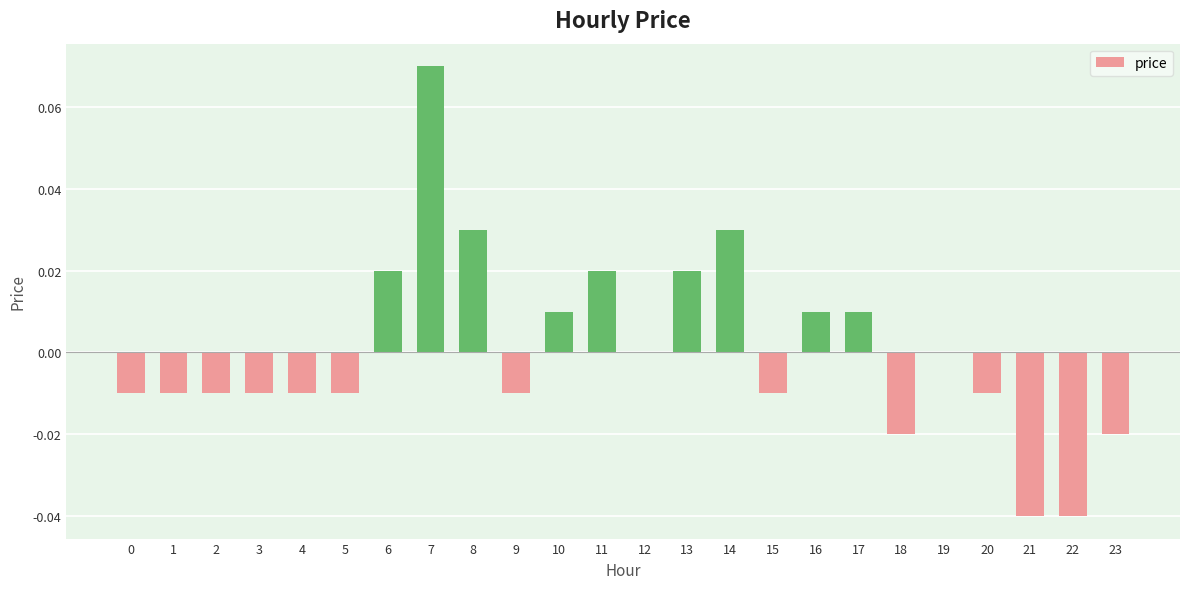

How many series are shown in this chart?

1